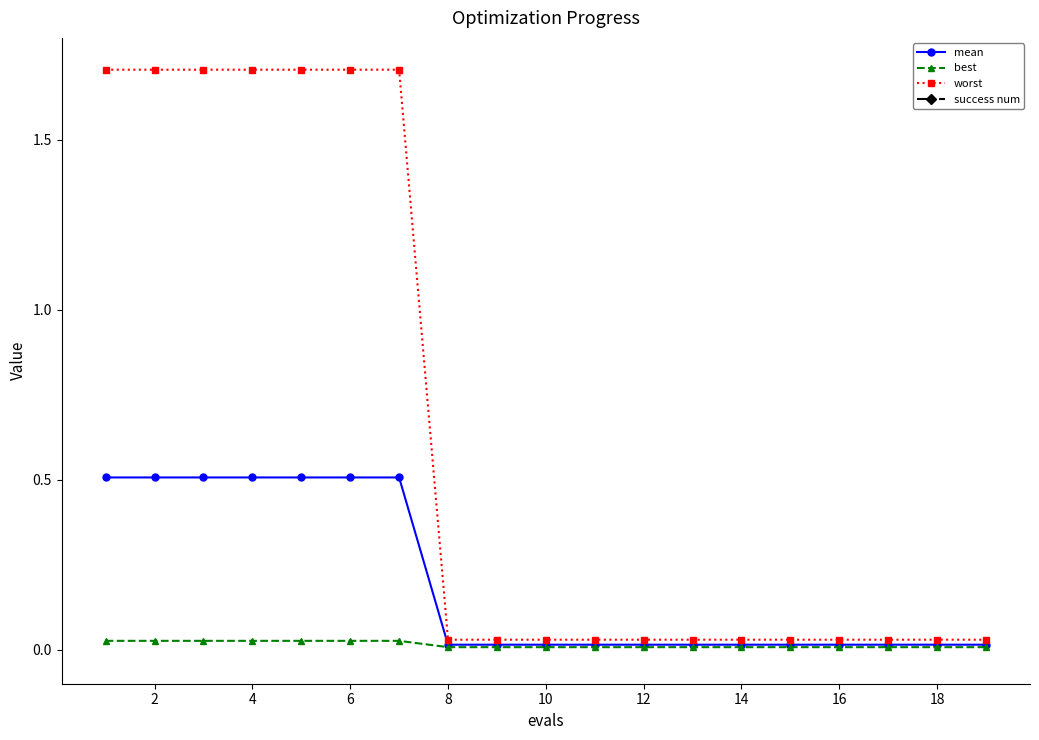

True or false: success num has more than 2 interior local peaks.

False